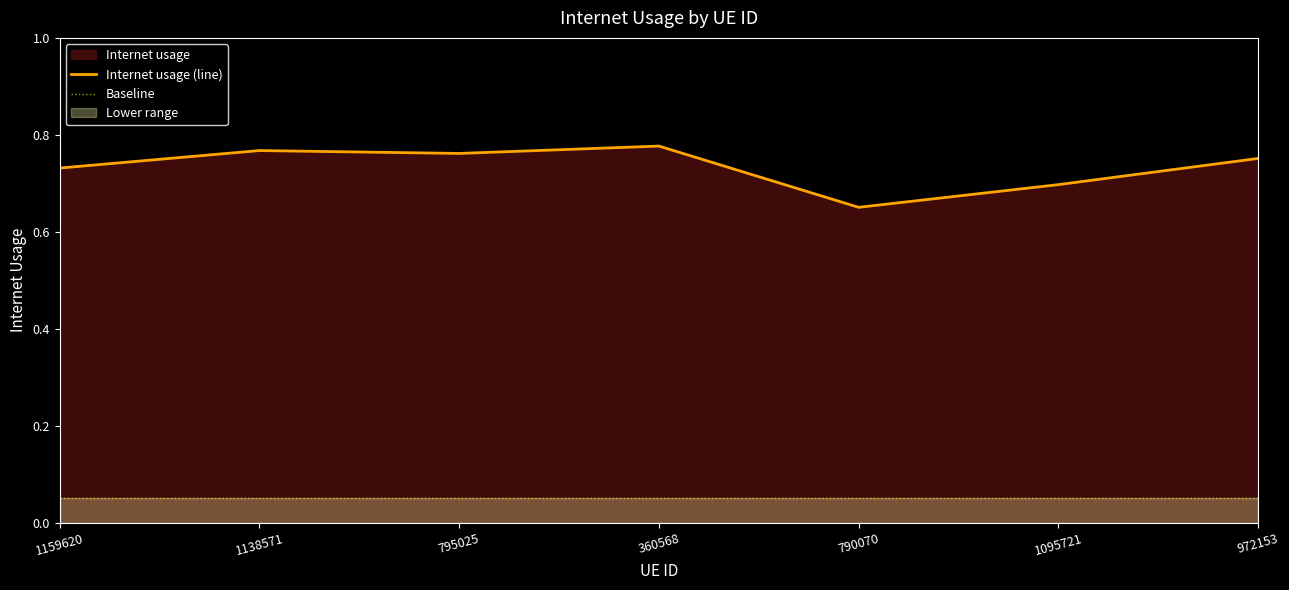

What is the total value across all series at 972153?

0.8